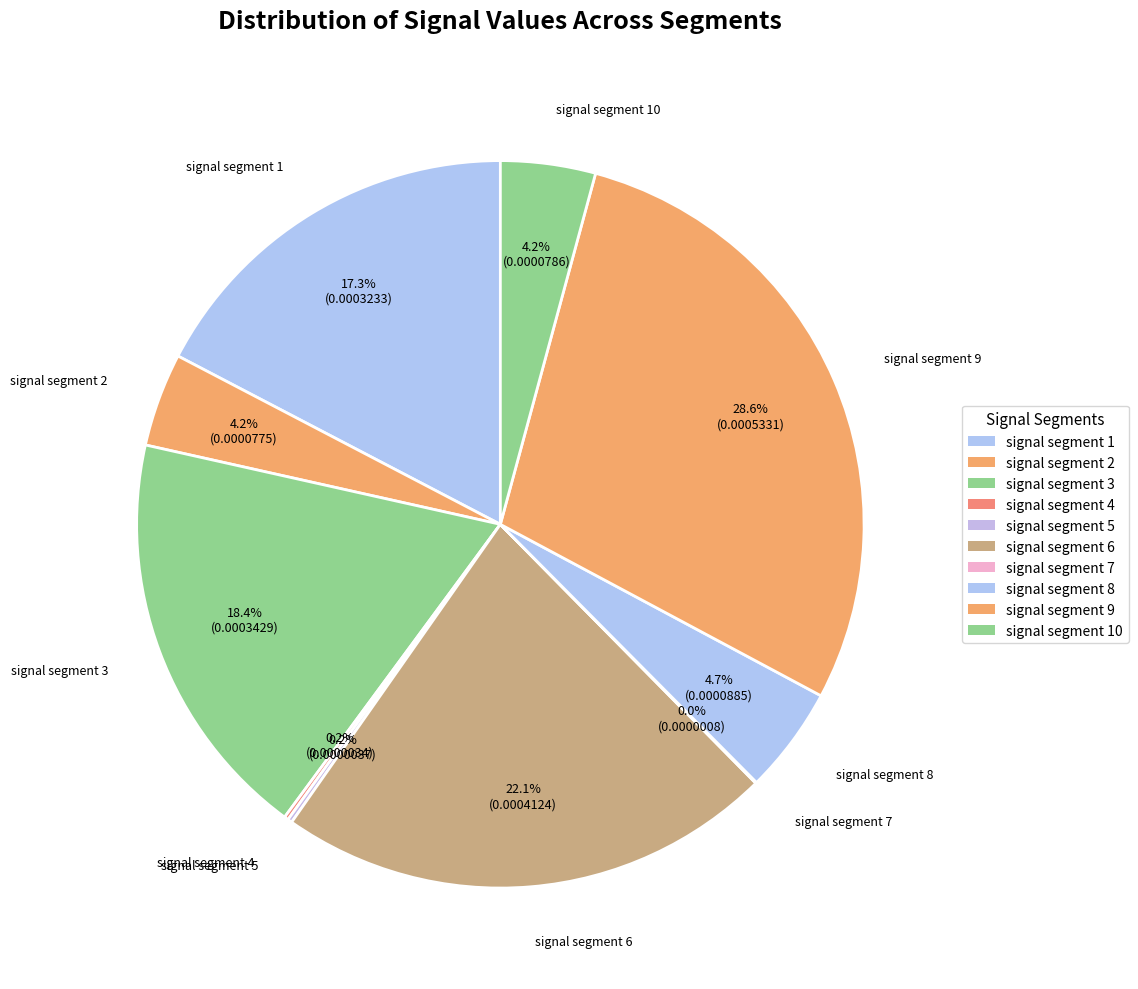

How many segments does this pie chart have?

10